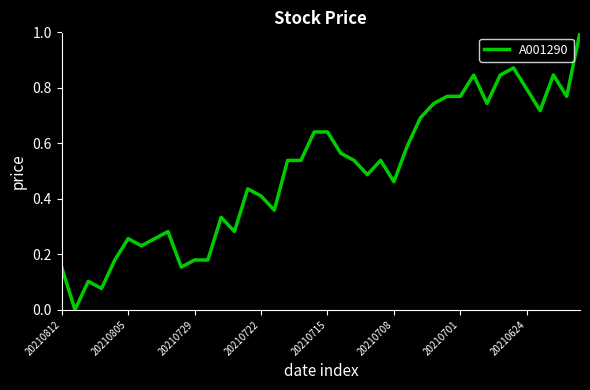

Count the number of values greater than 0.

39